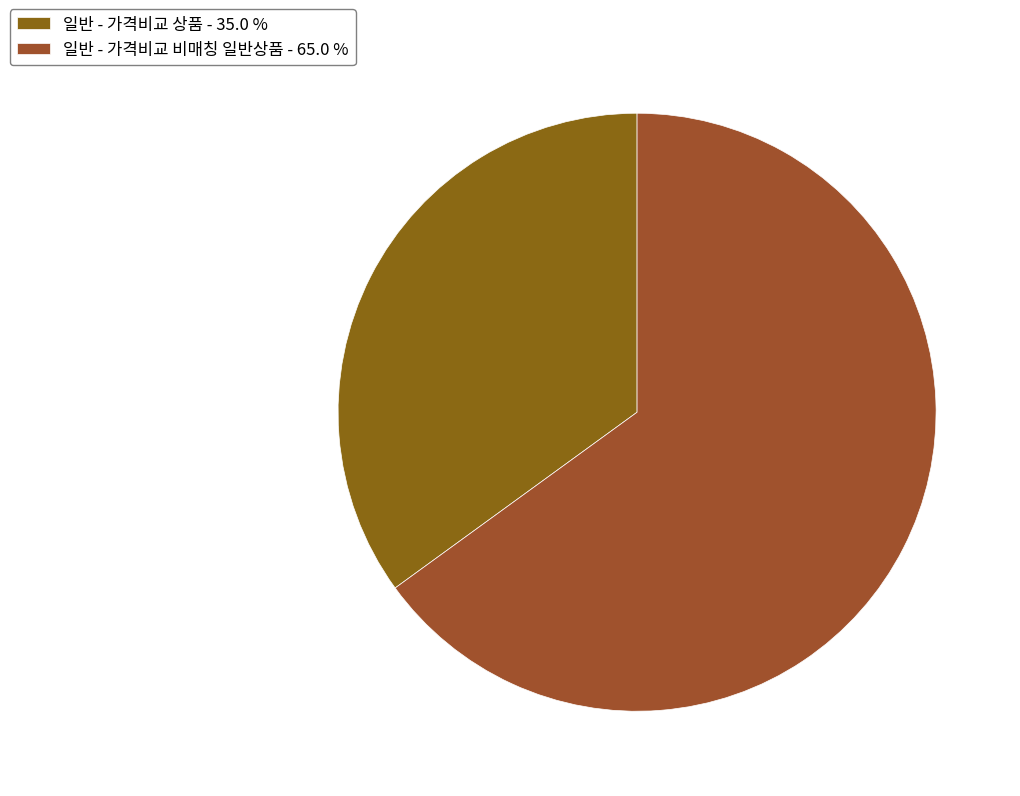

Count the number of slices in the pie.

2